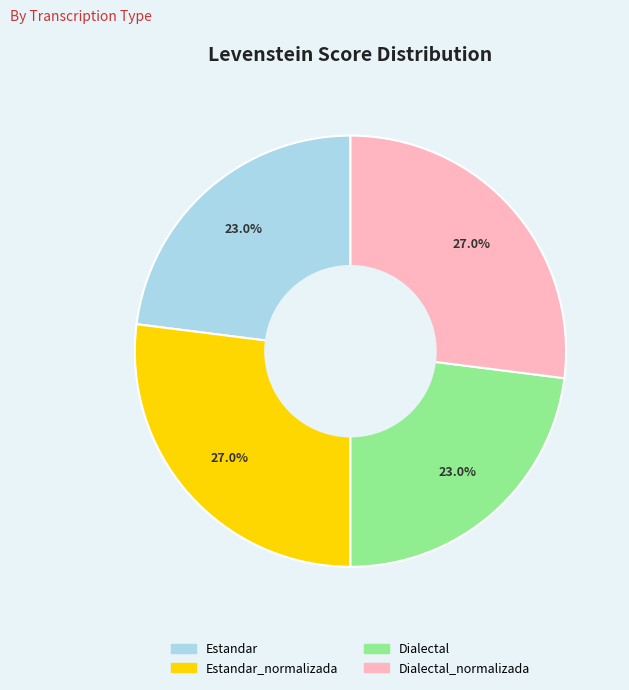

Is there a majority slice in this chart?

No